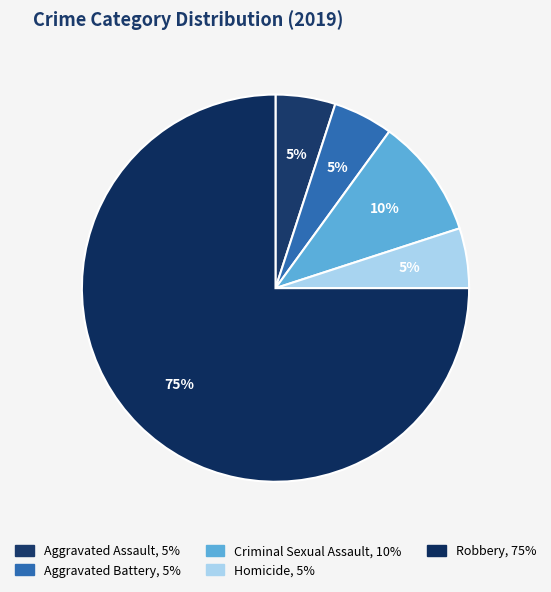

How many slices are in this pie chart?

5